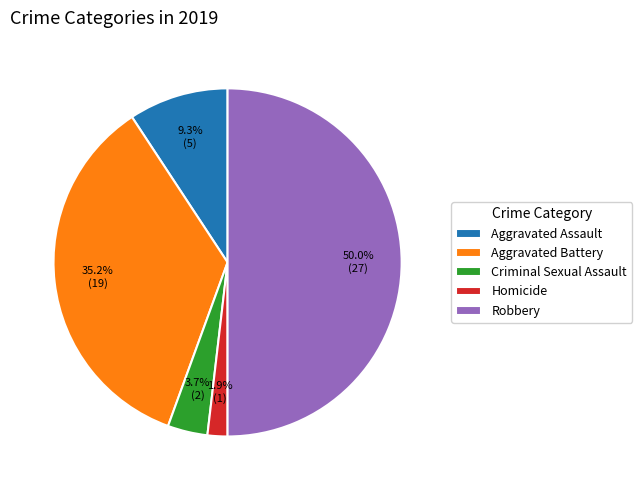

Do Criminal Sexual Assault and Aggravated Assault together represent more than half of the pie?

No